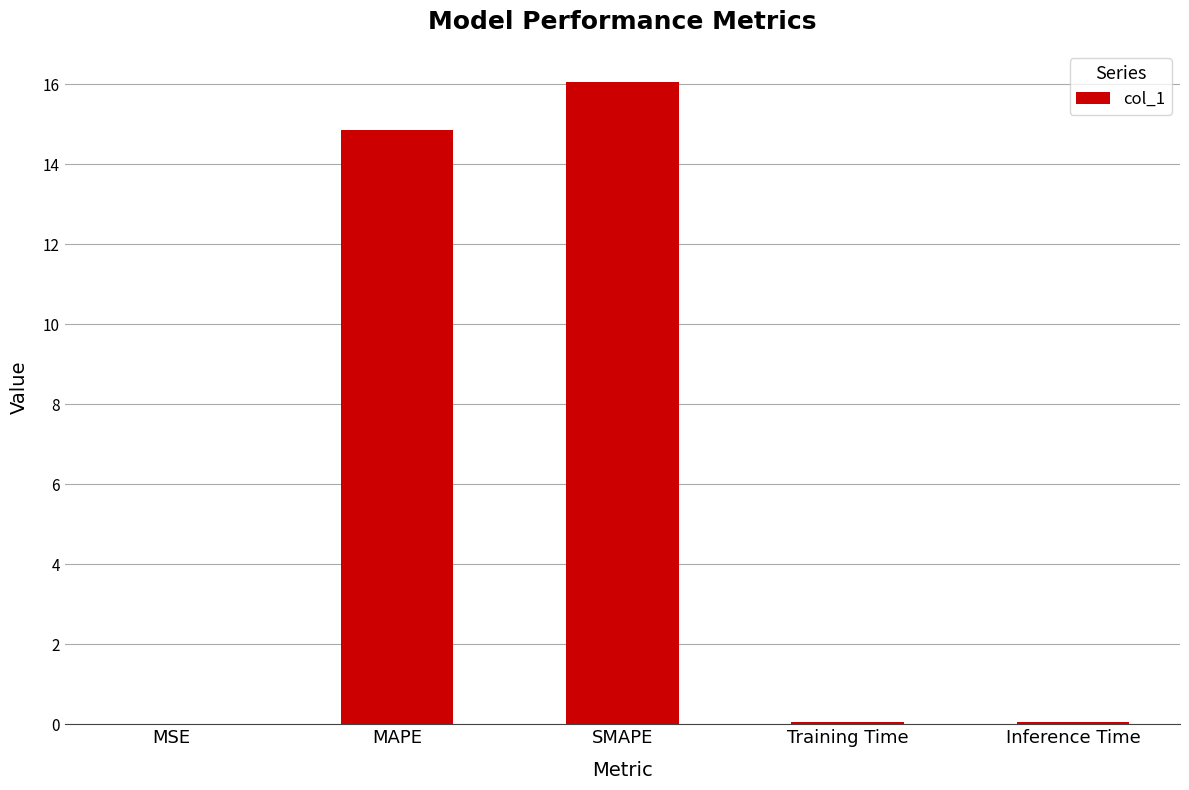

What is the maximum value shown in the chart?

16.1